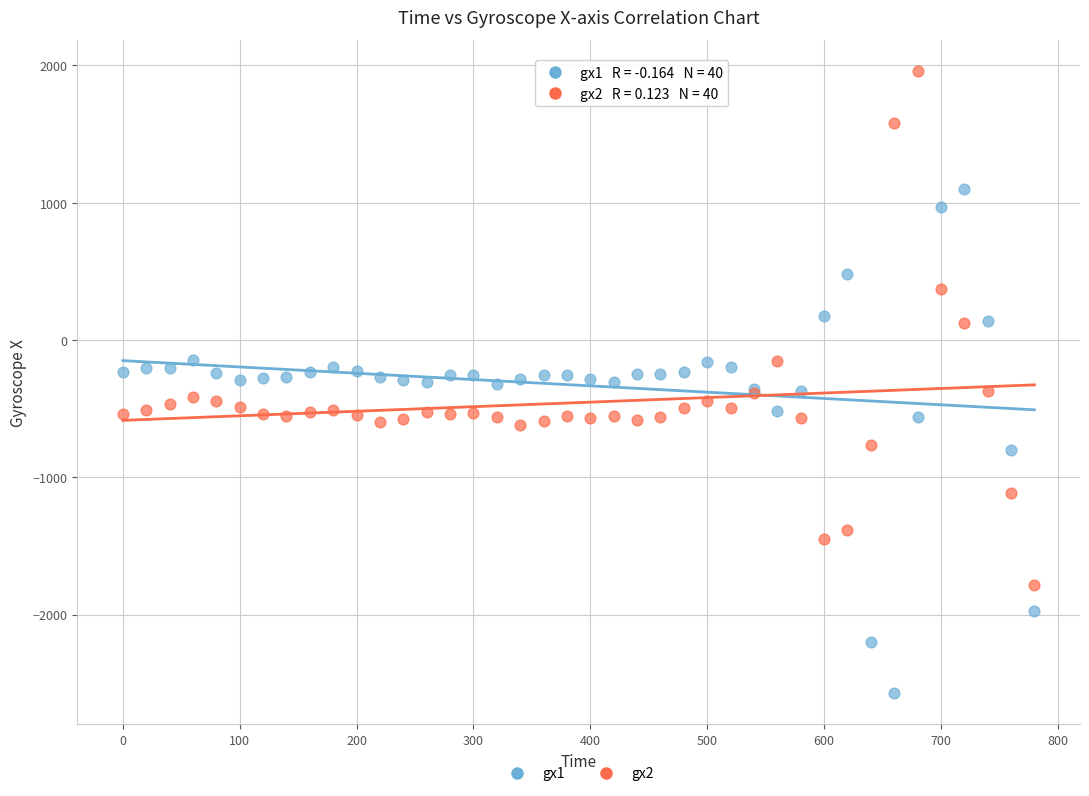

Which series contains the highest Y value?

gx2